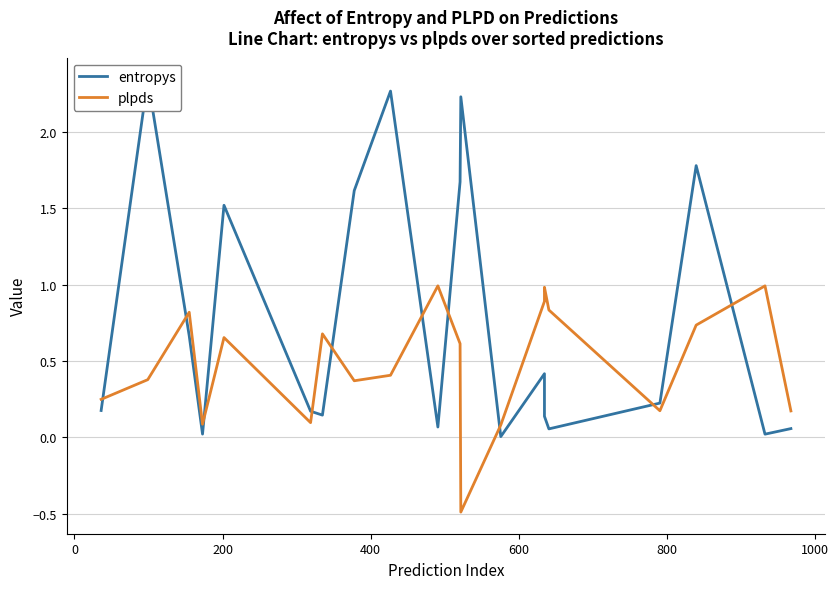

The entropys series shows 0.1 at 800. True or false?

False